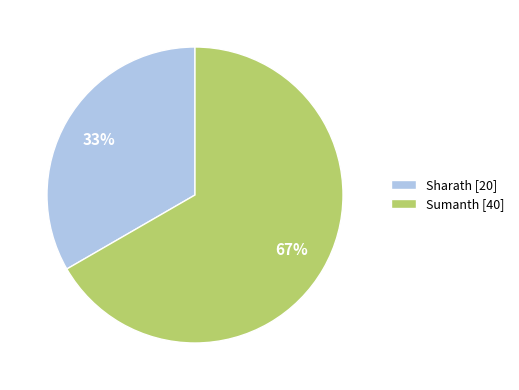

To the nearest percent, what is the combined percentage of Sumanth and Sharath?

100%